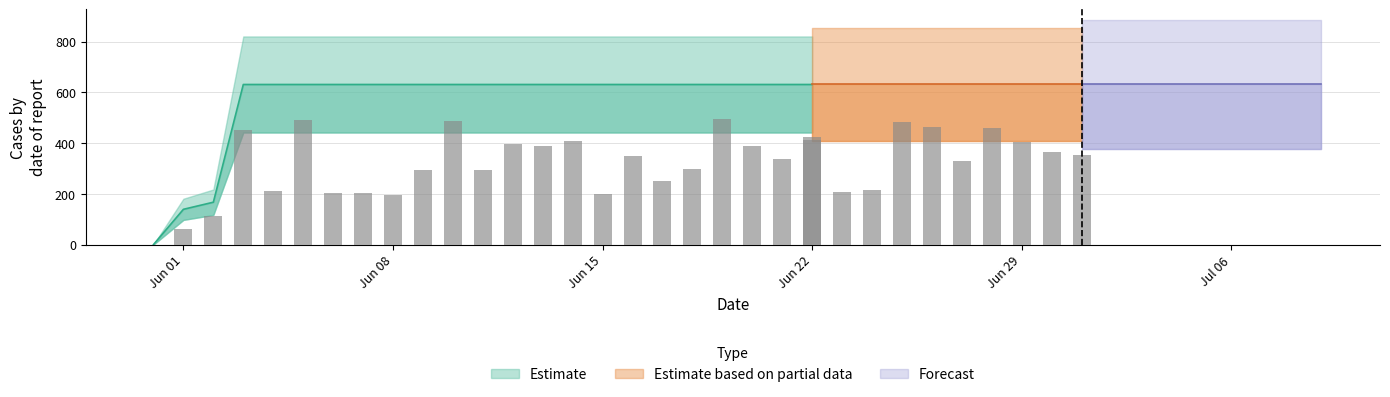

Reading left to right, extract all data points from this chart.

2020-05-31=0	2020-06-01=139	2020-06-02=167	2020-06-03=631	2020-06-04=631	2020-06-05=631	2020-06-06=631	2020-06-07=631	2020-06-08=631	2020-06-09=631	2020-06-10=631	2020-06-11=631	2020-06-12=631	2020-06-13=631	2020-06-14=631	2020-06-15=631	2020-06-16=631	2020-06-17=631	2020-06-18=631	2020-06-19=631	2020-06-20=631	2020-06-21=631	2020-06-22=631	2020-06-23=631	2020-06-24=631	2020-06-25=631	2020-06-26=631	2020-06-27=631	2020-06-28=631	2020-06-29=631	2020-06-30=631	2020-07-01=631	2020-07-02=631	2020-07-03=631	2020-07-04=631	2020-07-05=631	2020-07-06=631	2020-07-07=631	2020-07-08=631	2020-07-09=631